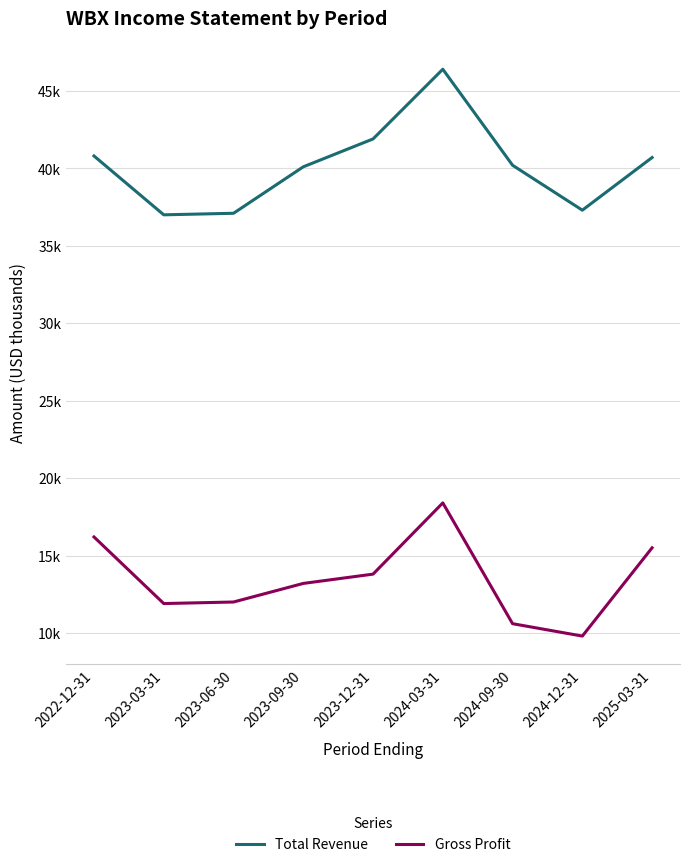

Does the chart have visible grid lines?

Yes